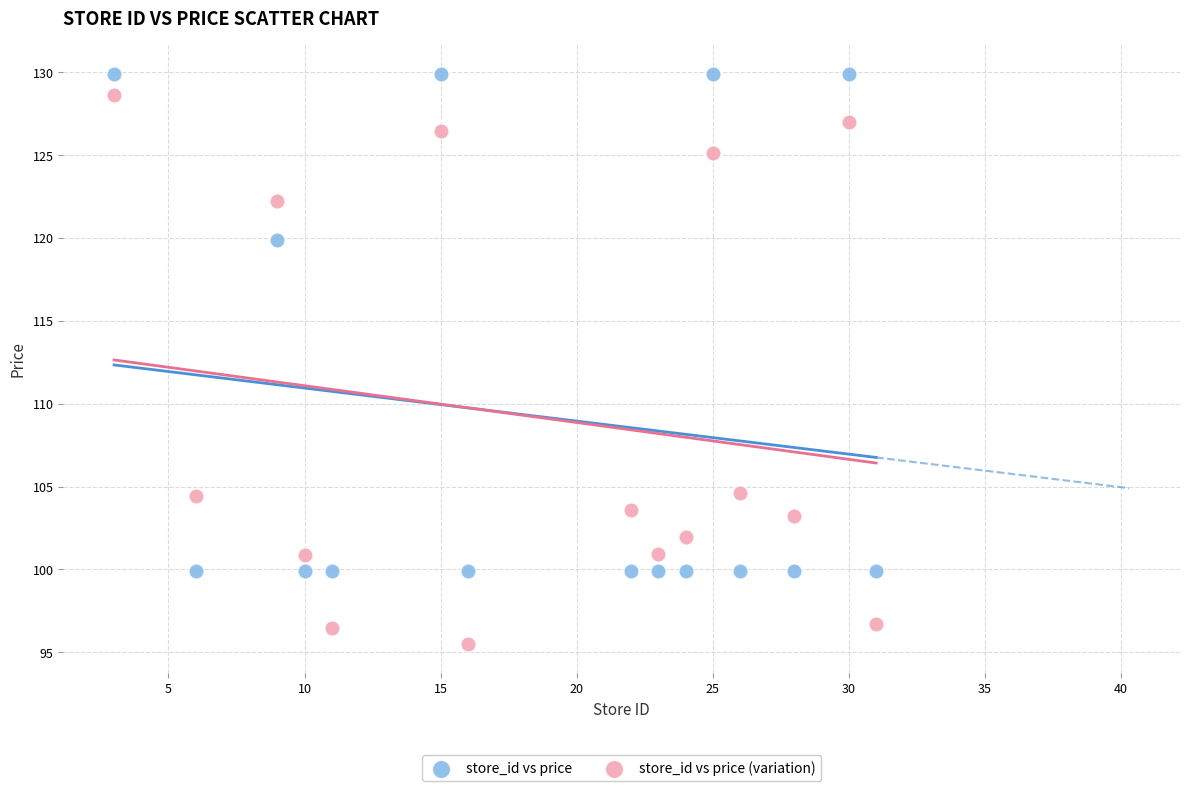

In the store_id vs price series, what Y value is closest to 114?

119.9